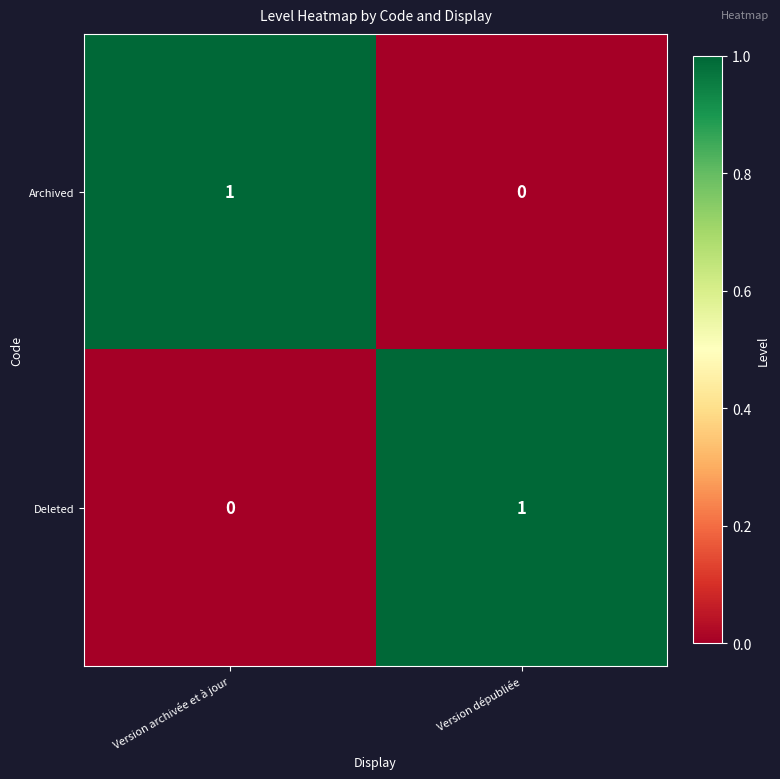

True or false: Archived has a value of 0 at Version dépubliée.

True